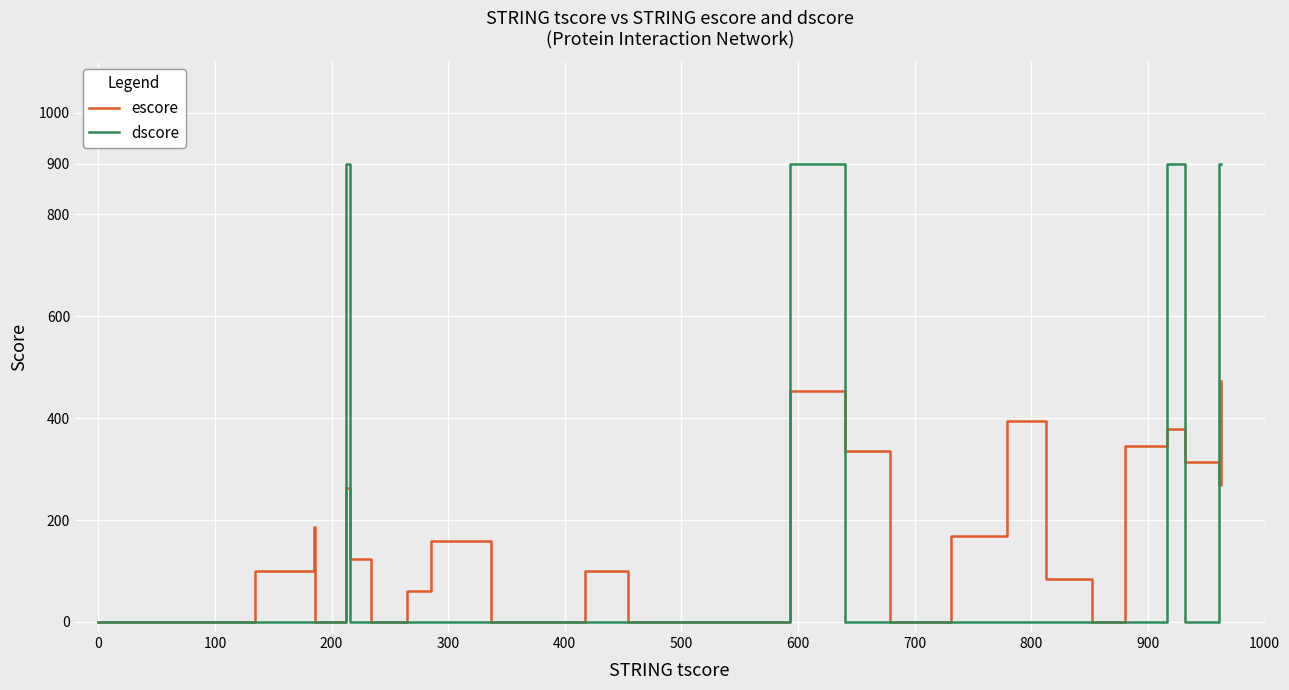

How many interior local valleys does the escore series have?

3